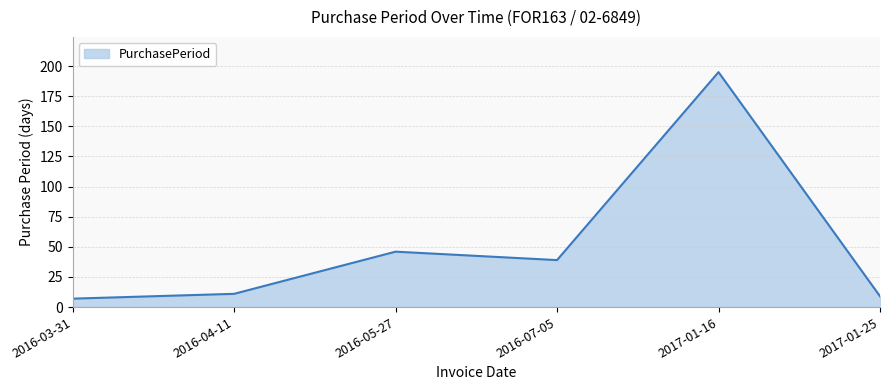

What is the sum of the values at 2017-01-25 and 2016-07-05?

48